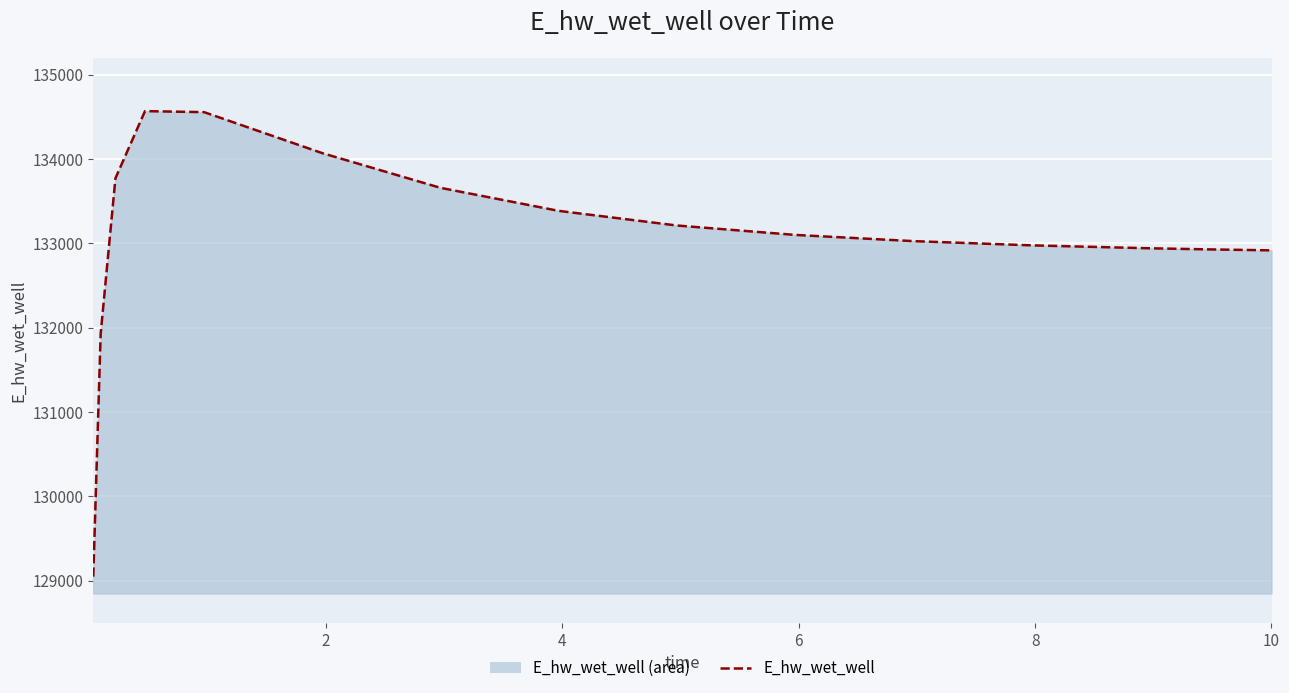

What is the difference between the maximum and minimum values?

5518.7